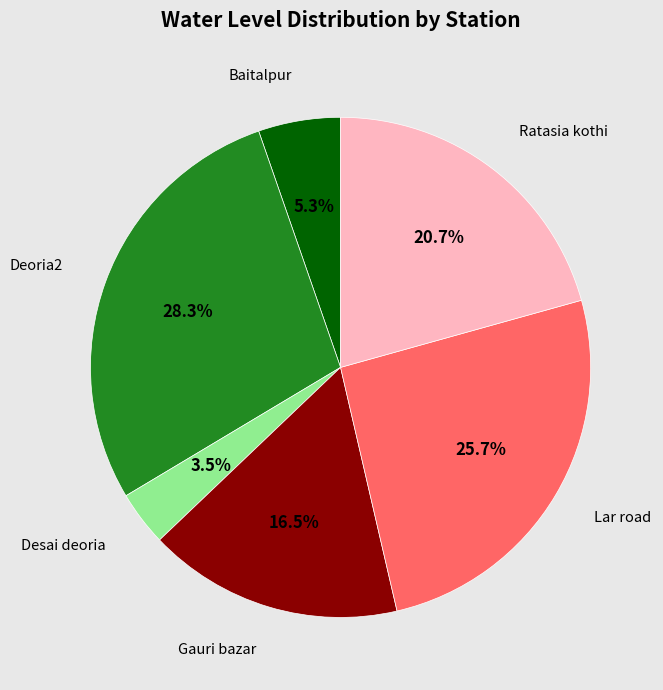

The Ratasia kothi slice represents 26% of the pie. True or false?

False